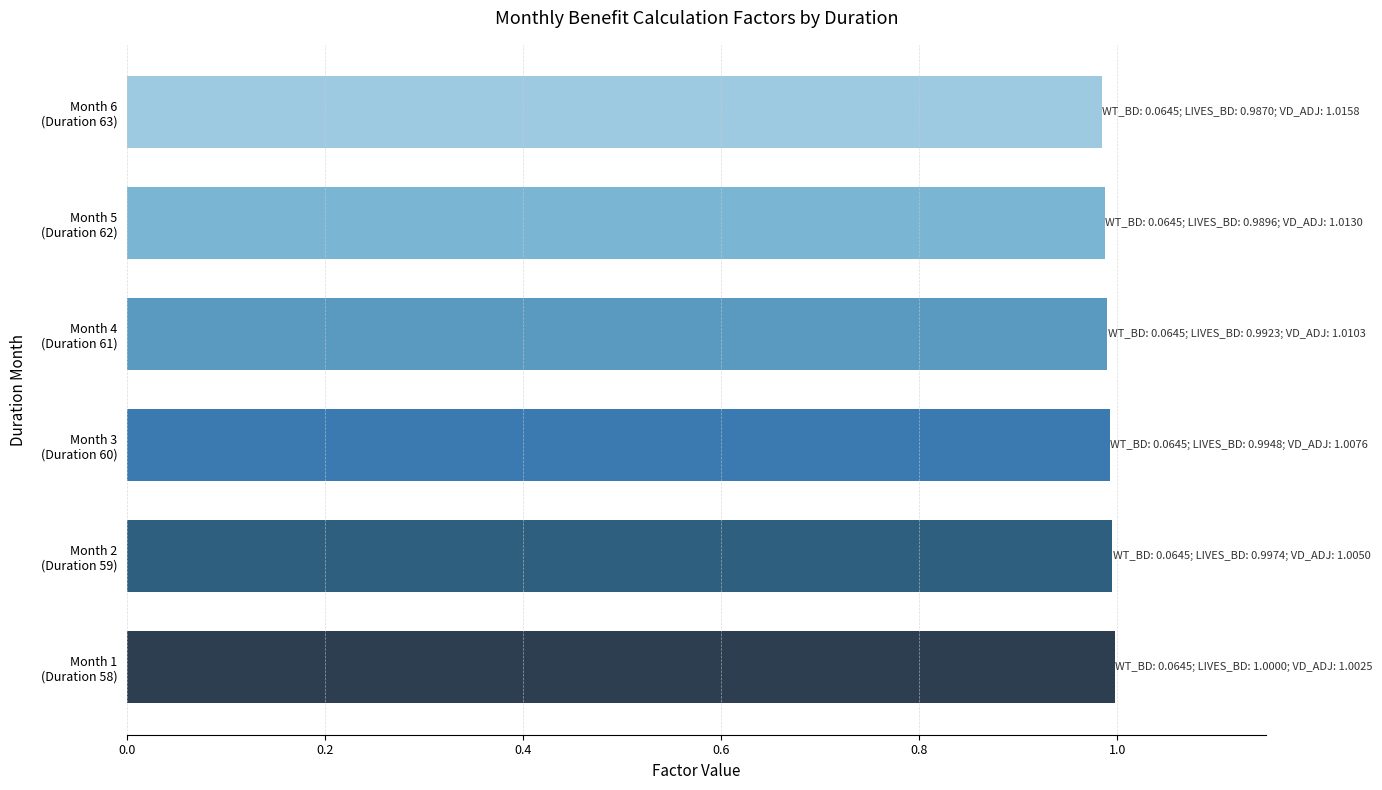

What is the sum of all values?

5.9